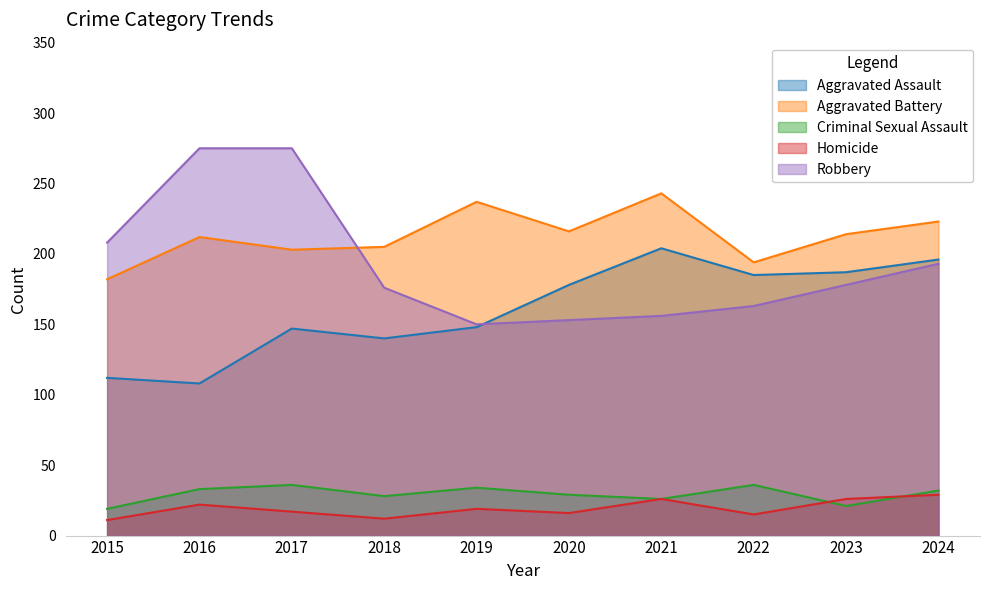

Between 2015 and 2017, which is larger?

2017